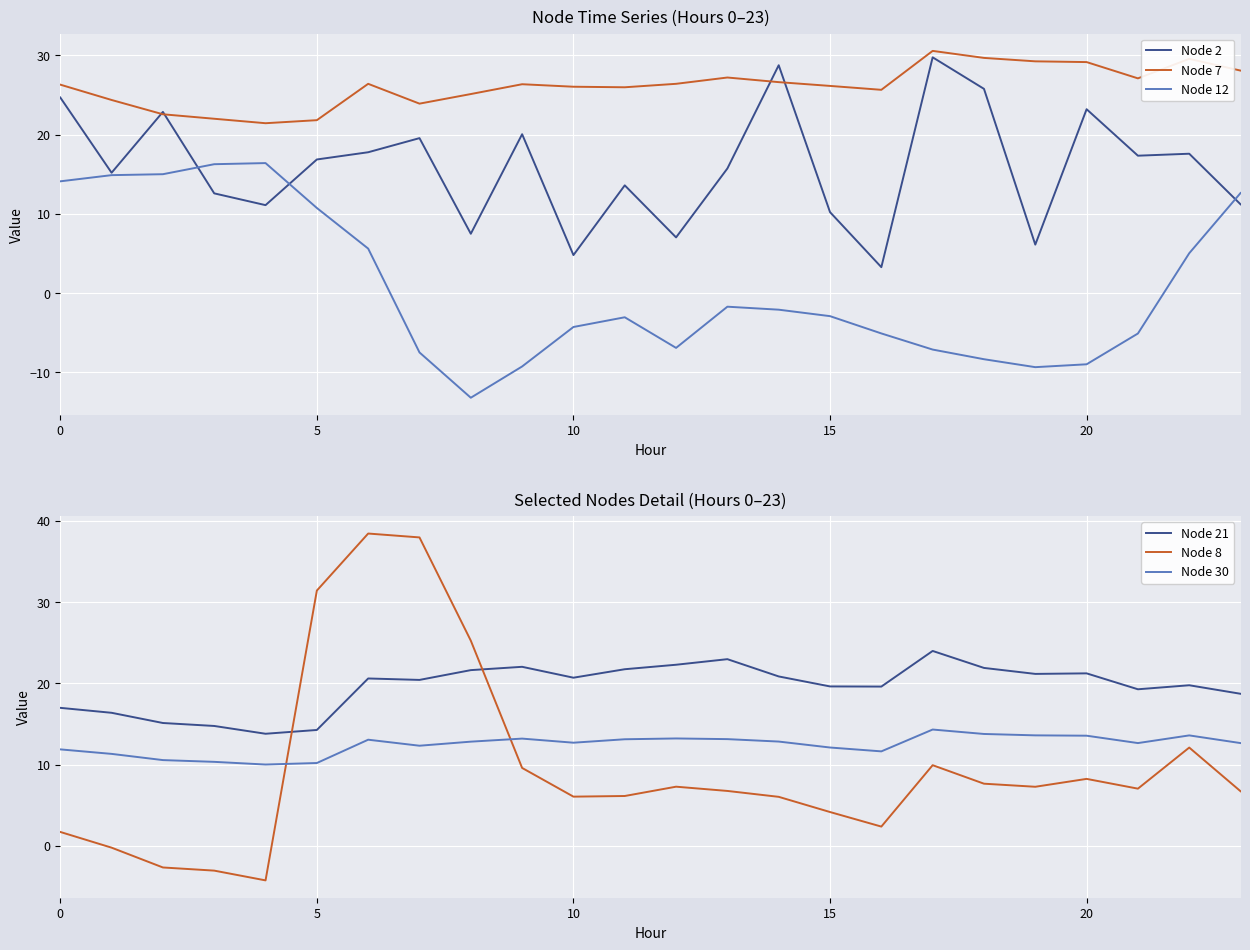

At which label does Node 21 first exceed 20?

6